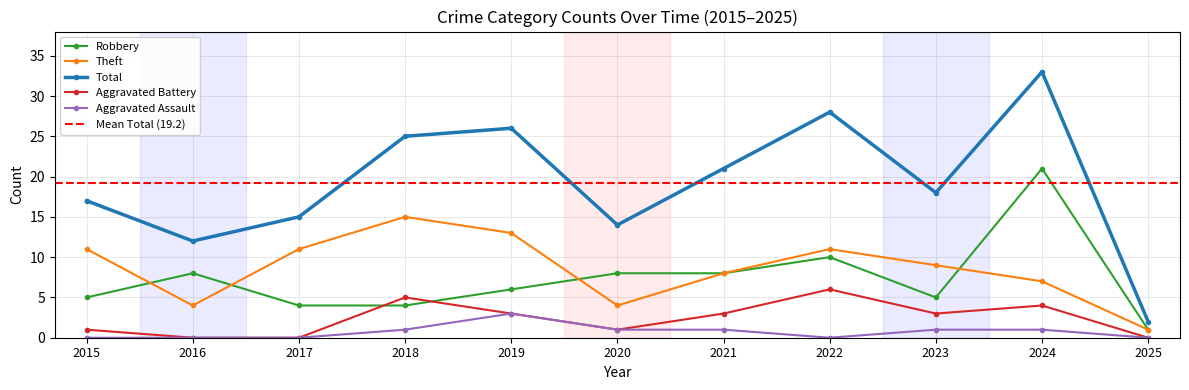

Which category has the lowest value in the Aggravated Assault series?

2015